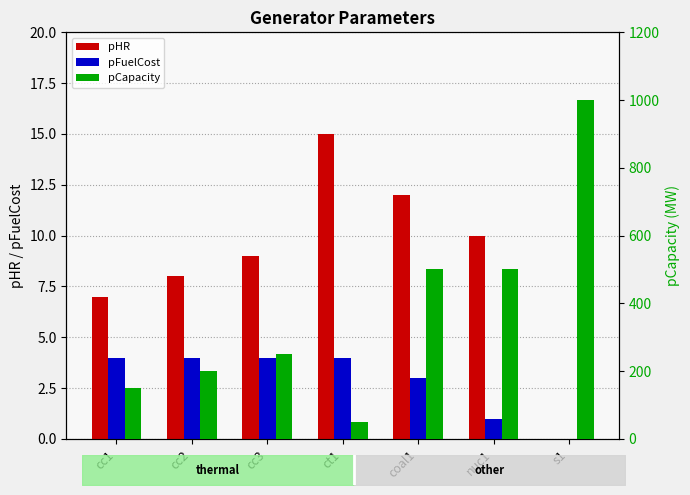

Which label corresponds to the smallest value in the chart?

s1